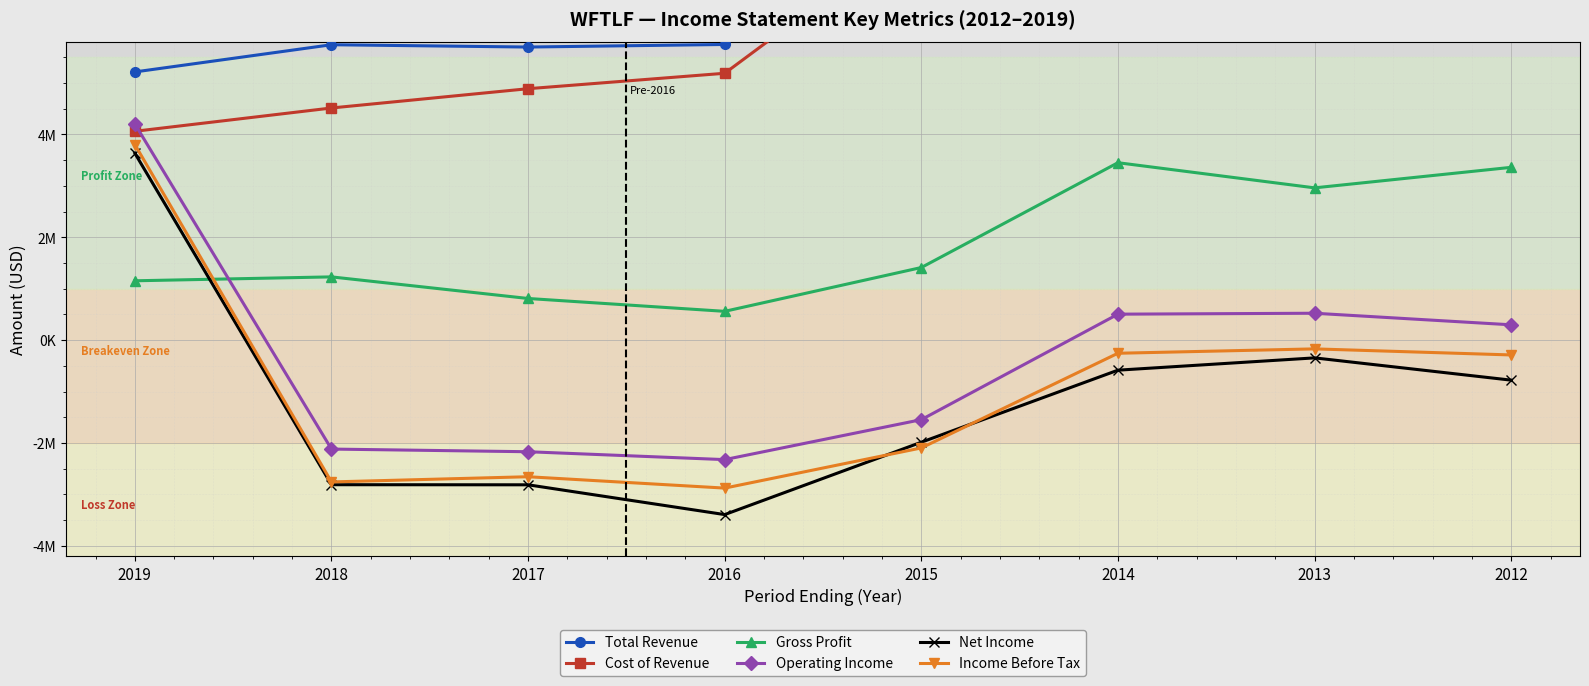

How many lines are shown in the chart?

6